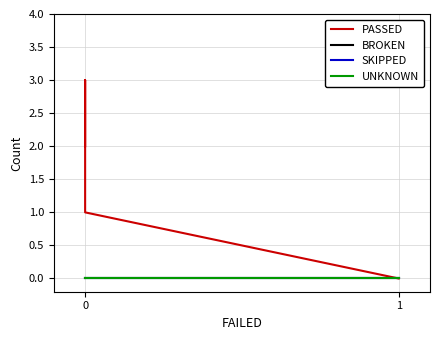

Which series has the widest spread of values?

PASSED